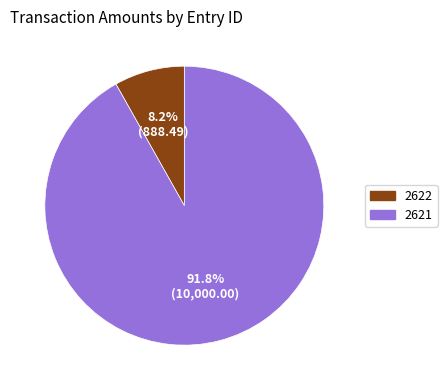

Which slice represents more than half of the pie?

2621